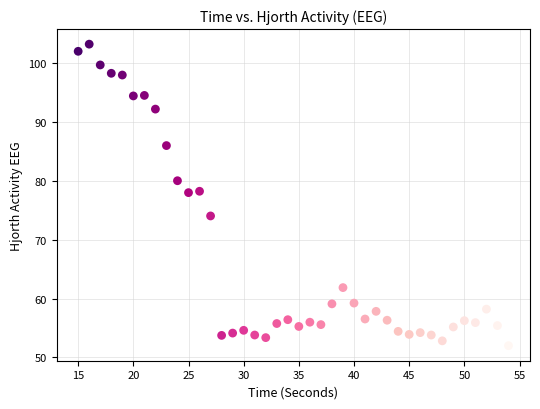

What is the range of Y values (max minus min)?

51.3